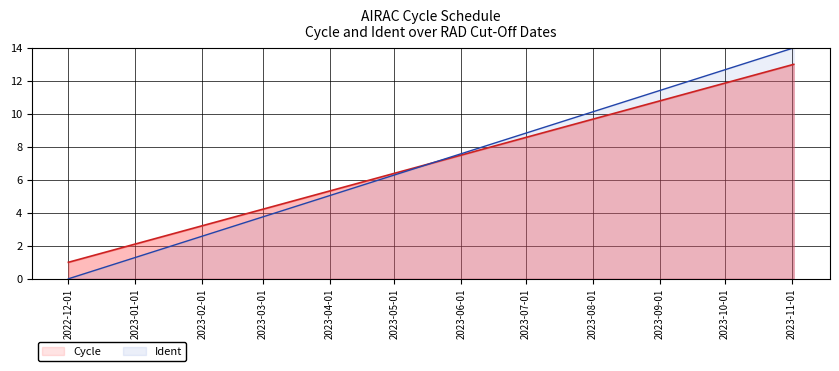

Reading right to left, extract all data points from this chart.

Cycle: 13.0	12.0	11.0	10.0	9.0	8.0	7.0	6.0	5.0	4.0	3.0	2.0	1.0
Ident: 14.0	12.8	11.7	10.5	9.3	8.2	7.0	5.8	4.7	3.5	2.3	1.2	0.0